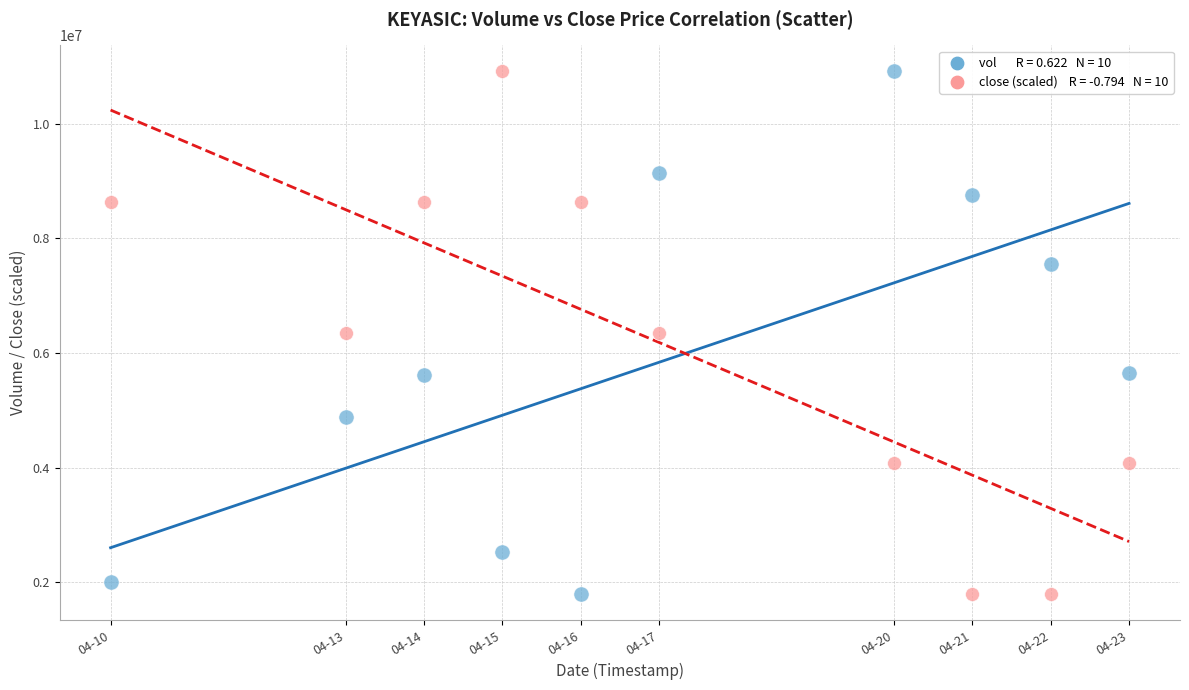

Across all data points, what is the range of X values (max minus min)?

1123200.0